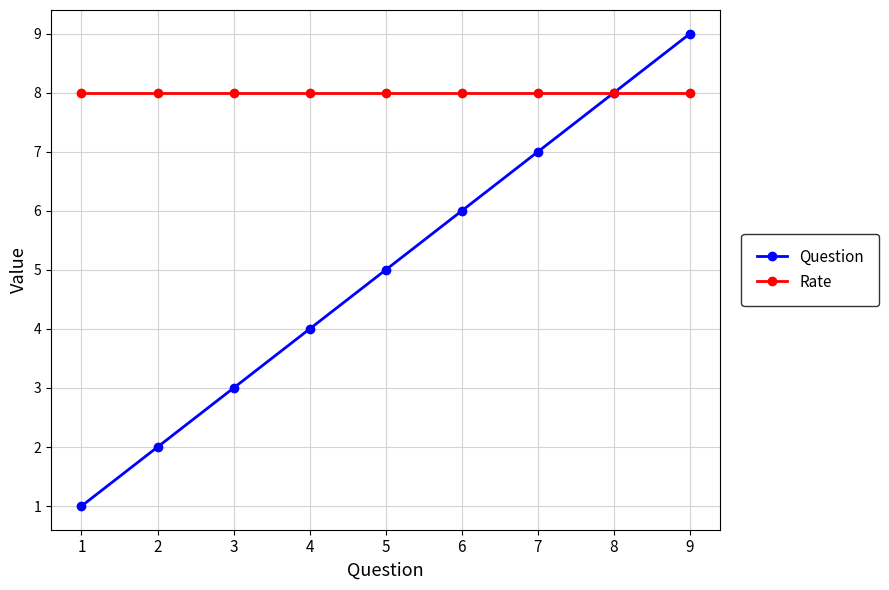

List the series in order of their overall mean, highest first.

Rate, Question